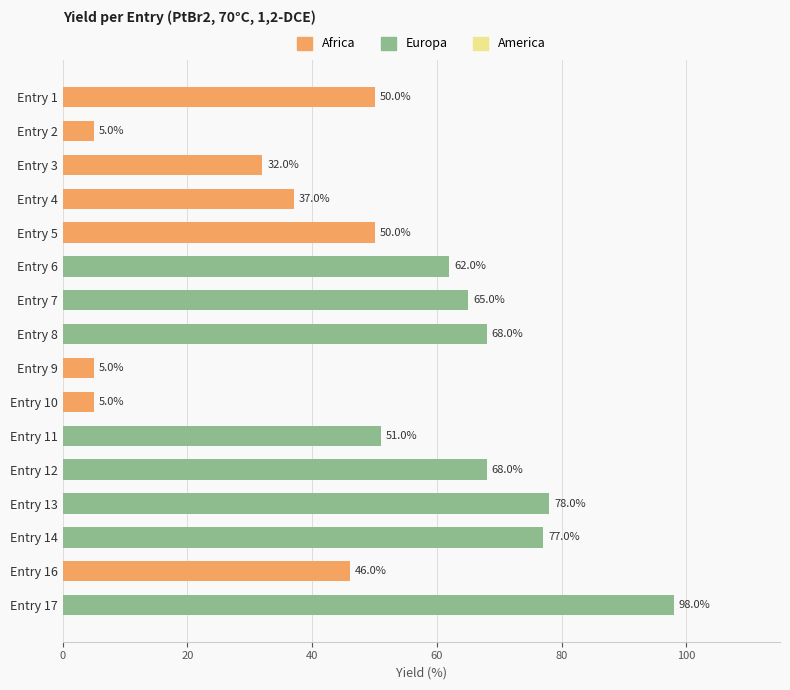

What is the greatest value displayed?

98